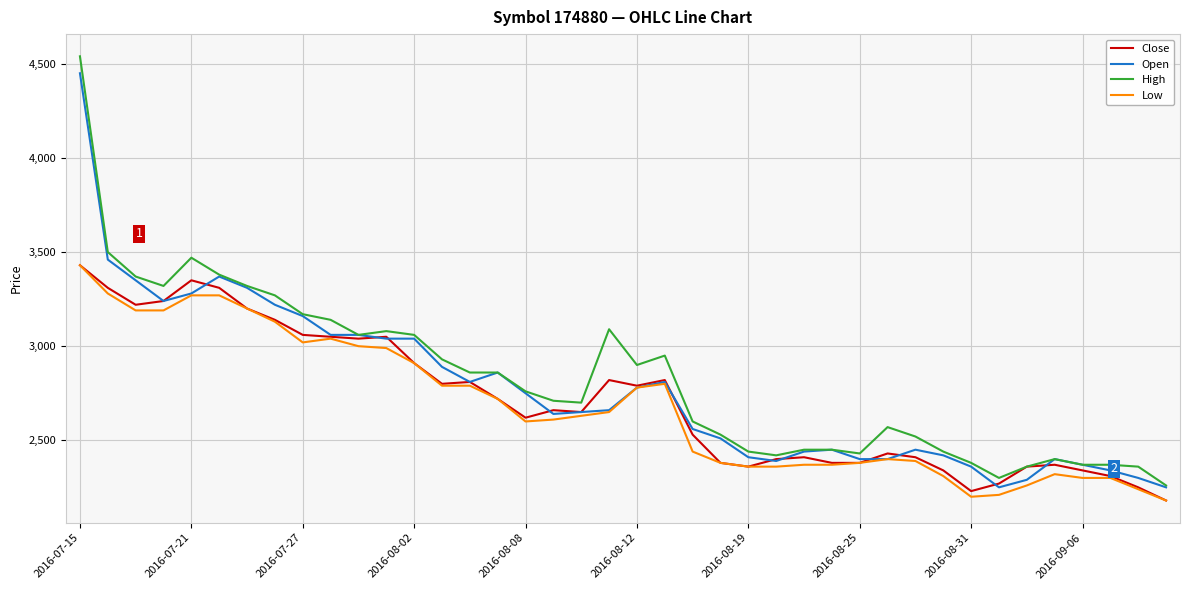

What is the lowest value of the Open series?

2250